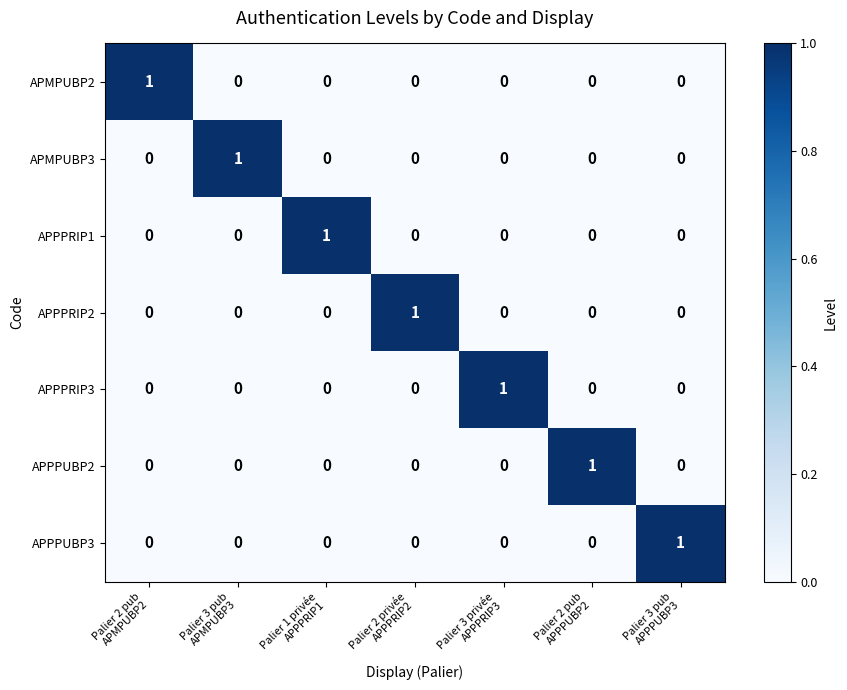

At how many categories does at least one series exceed 0?

7